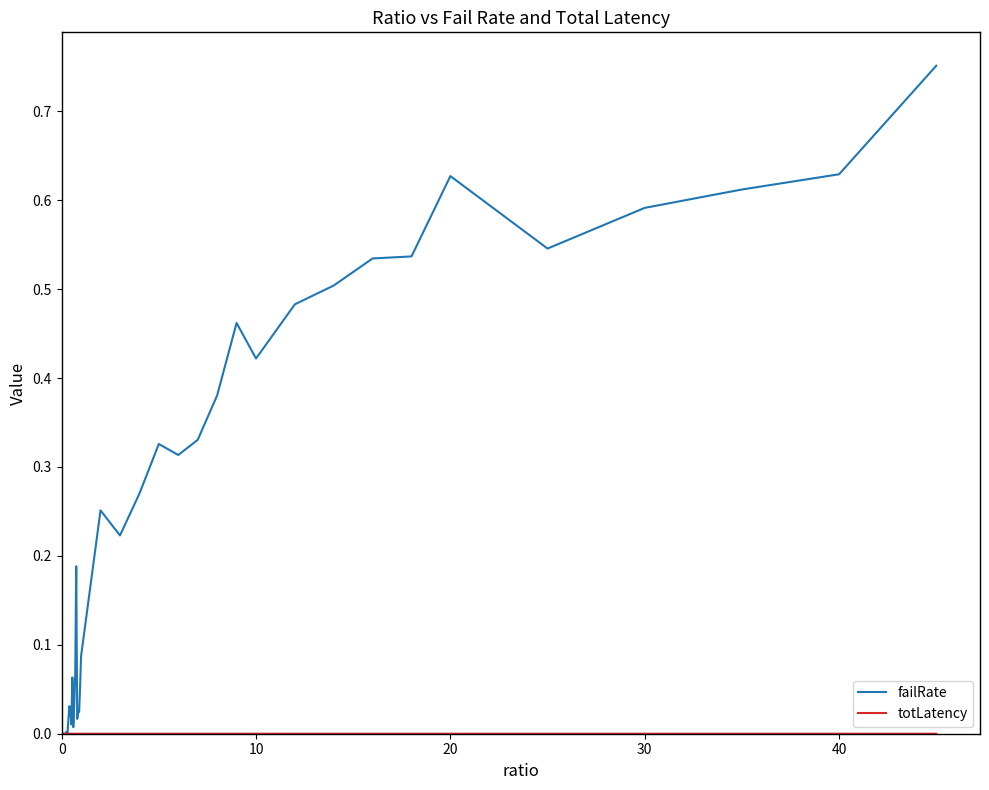

Which series has the largest total across all categories?

failRate